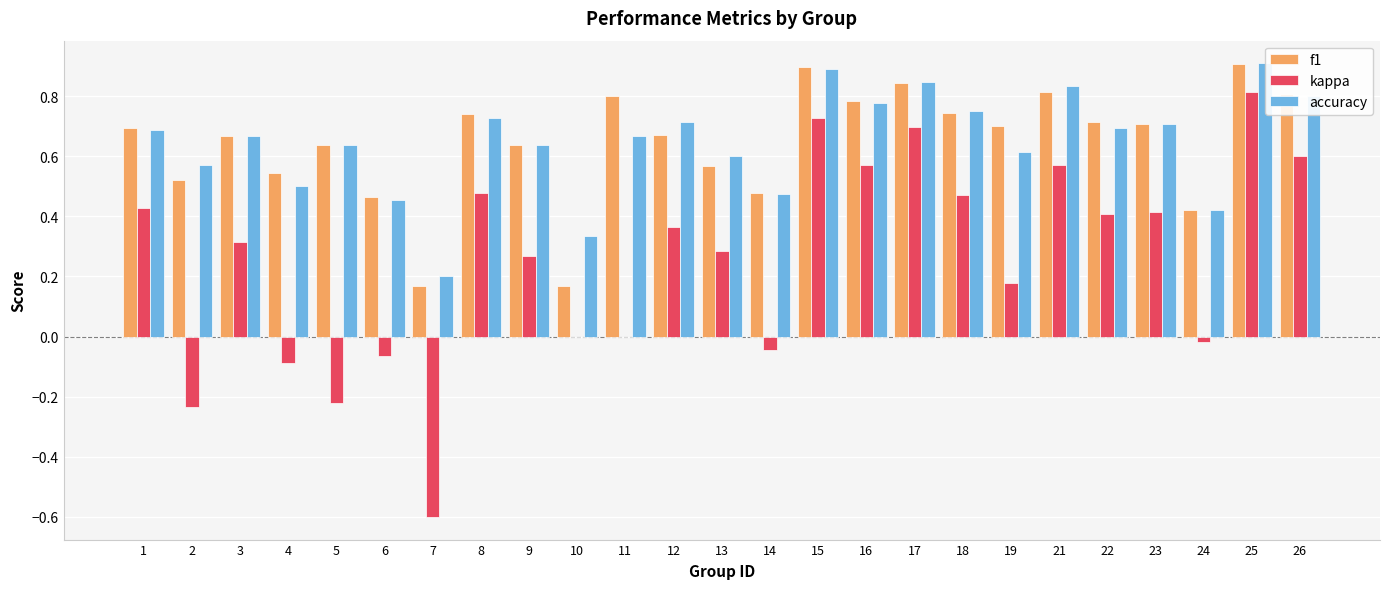

The f1 series shows 0.7 at 3. True or false?

True